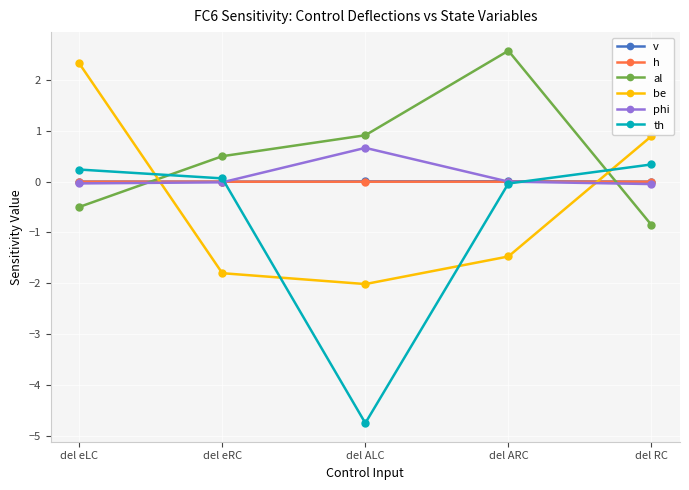

What is the label of the 4th point from the right?

del eRC